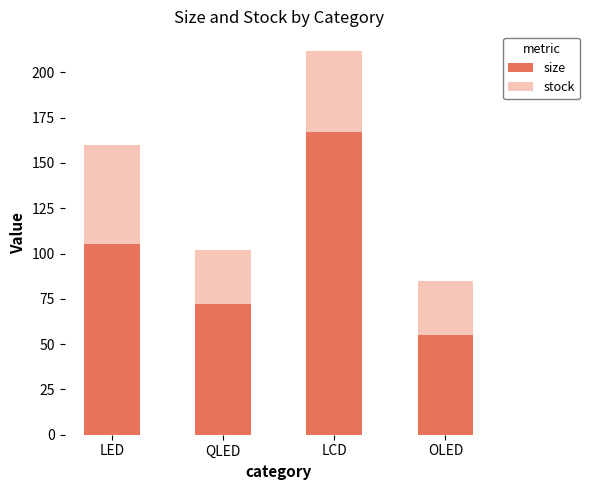

Count the size values in the range 72 to 167.

3